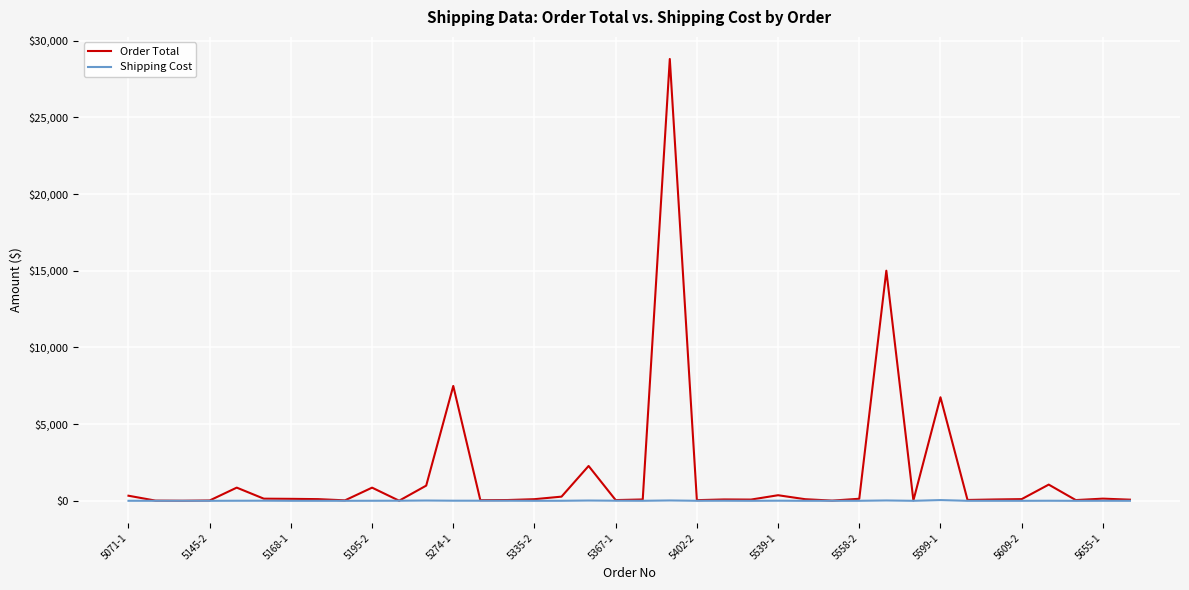

Which series has the widest spread of values?

Order Total